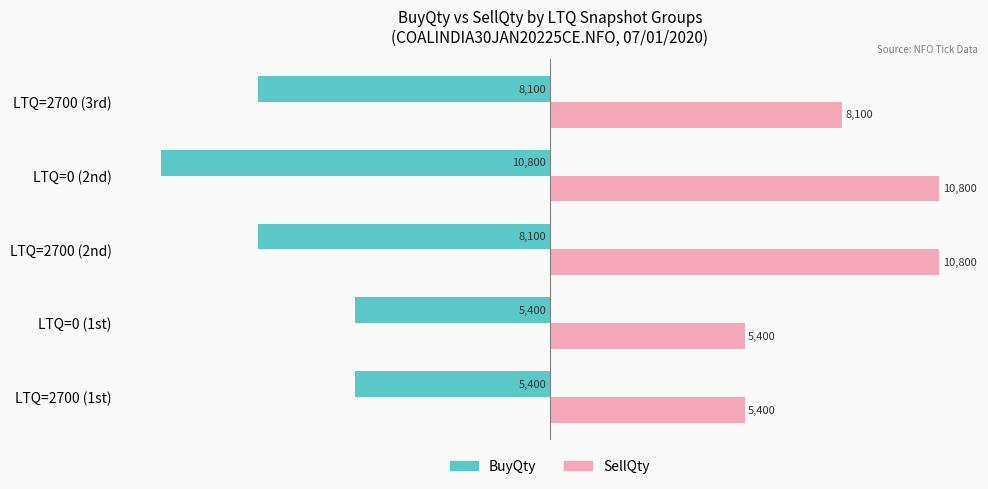

What value does the BuyQty series have at LTQ=2700 (1st), to the nearest 10?

-5400